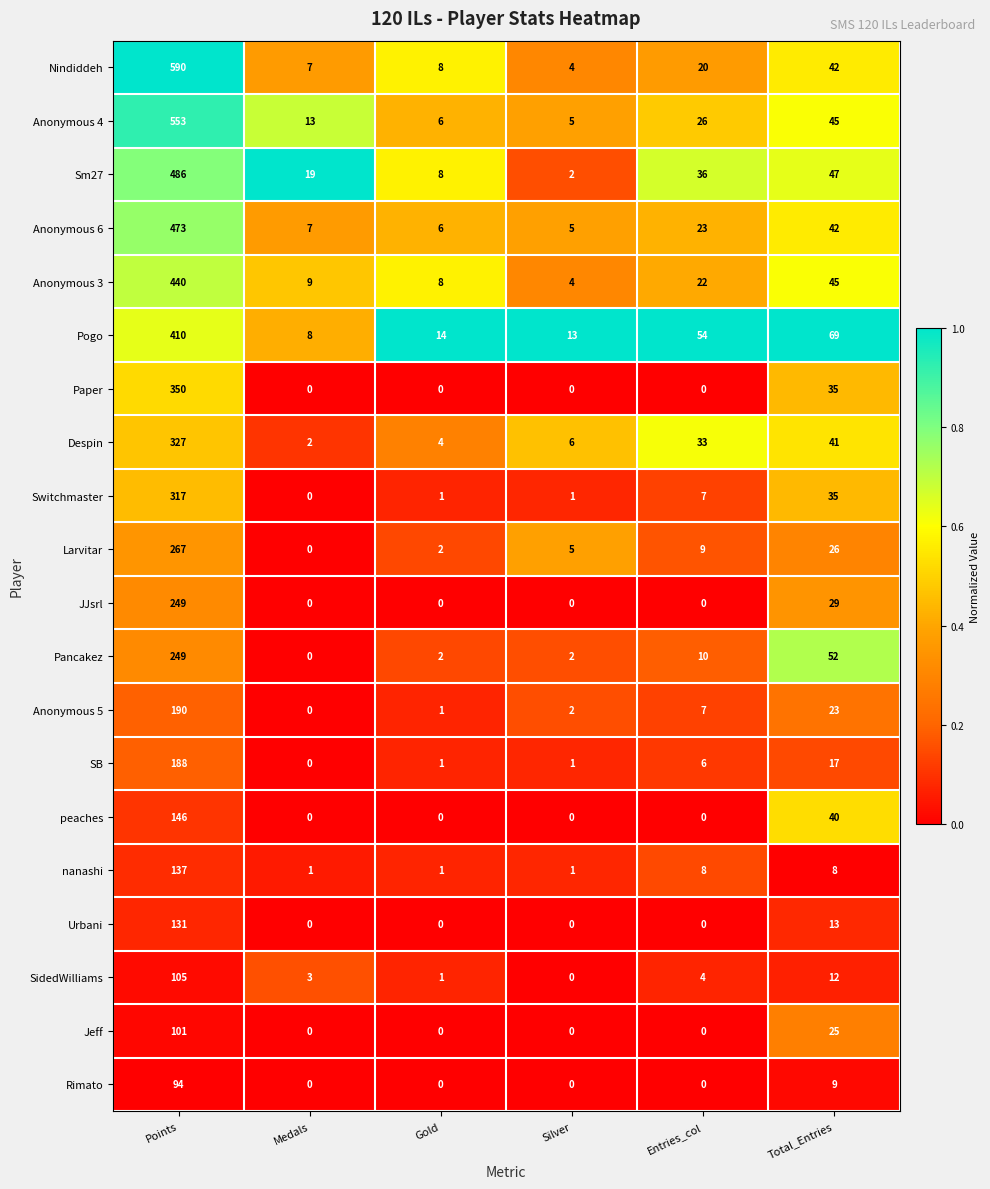

At which category does the chart reach its peak across all series?

Points